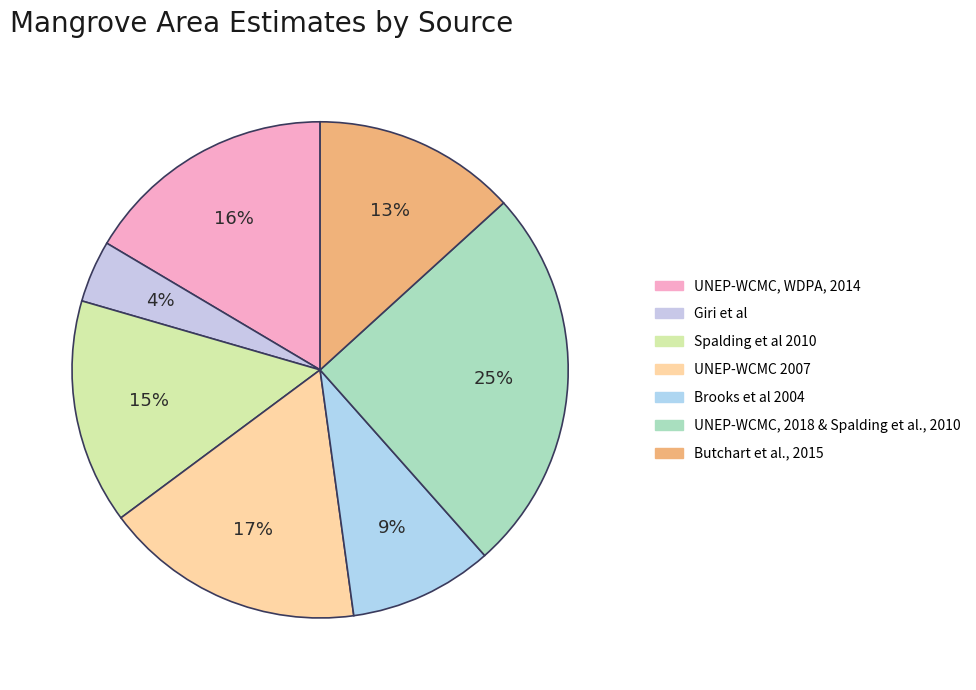

Count the number of slices in the pie.

7